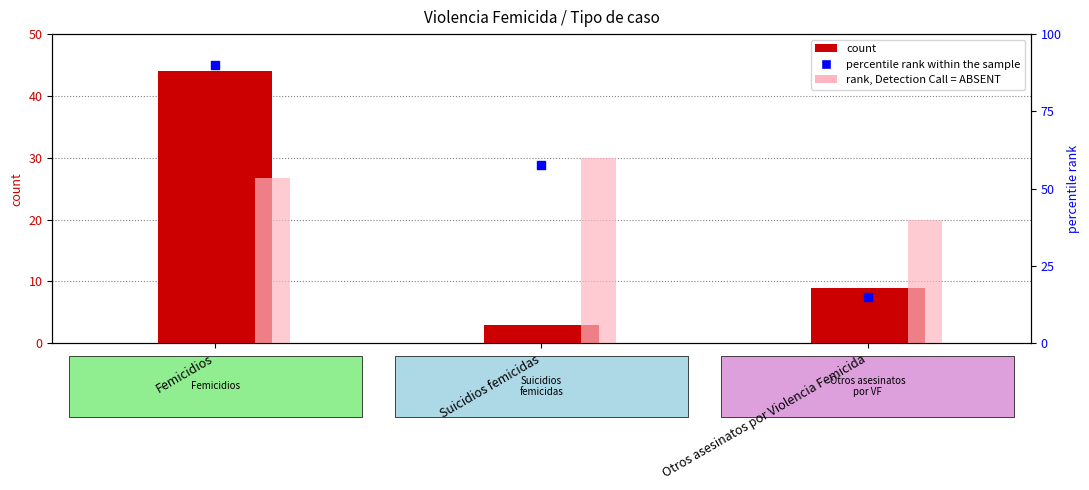

Which series reaches the minimum Y coordinate?

count